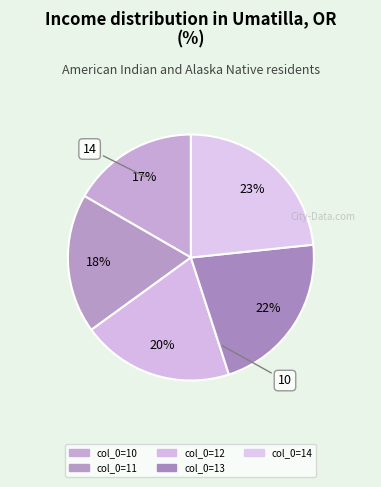

How many slices are in this pie chart?

5